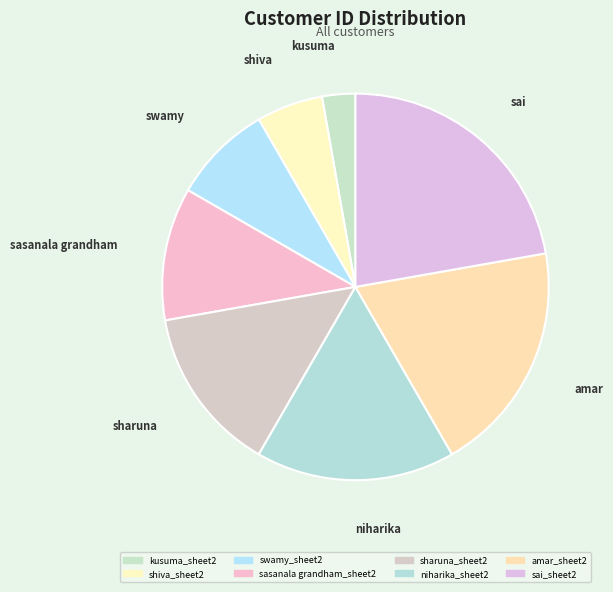

Which has a higher value, shiva_sheet2 or sasanala grandham_sheet2?

sasanala grandham_sheet2